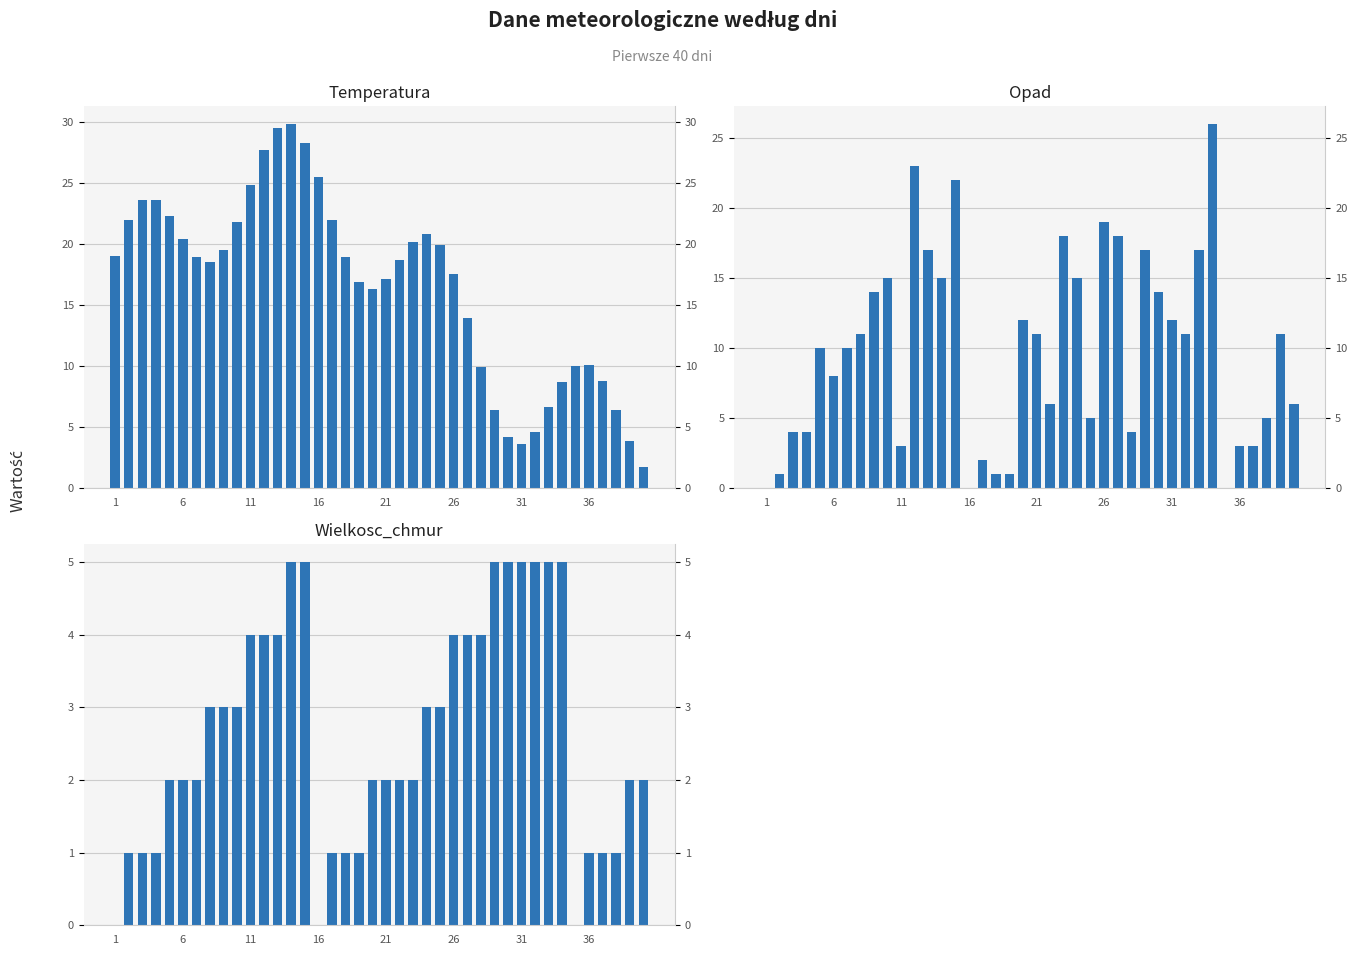

What is the minimum value for Temperatura?

1.7